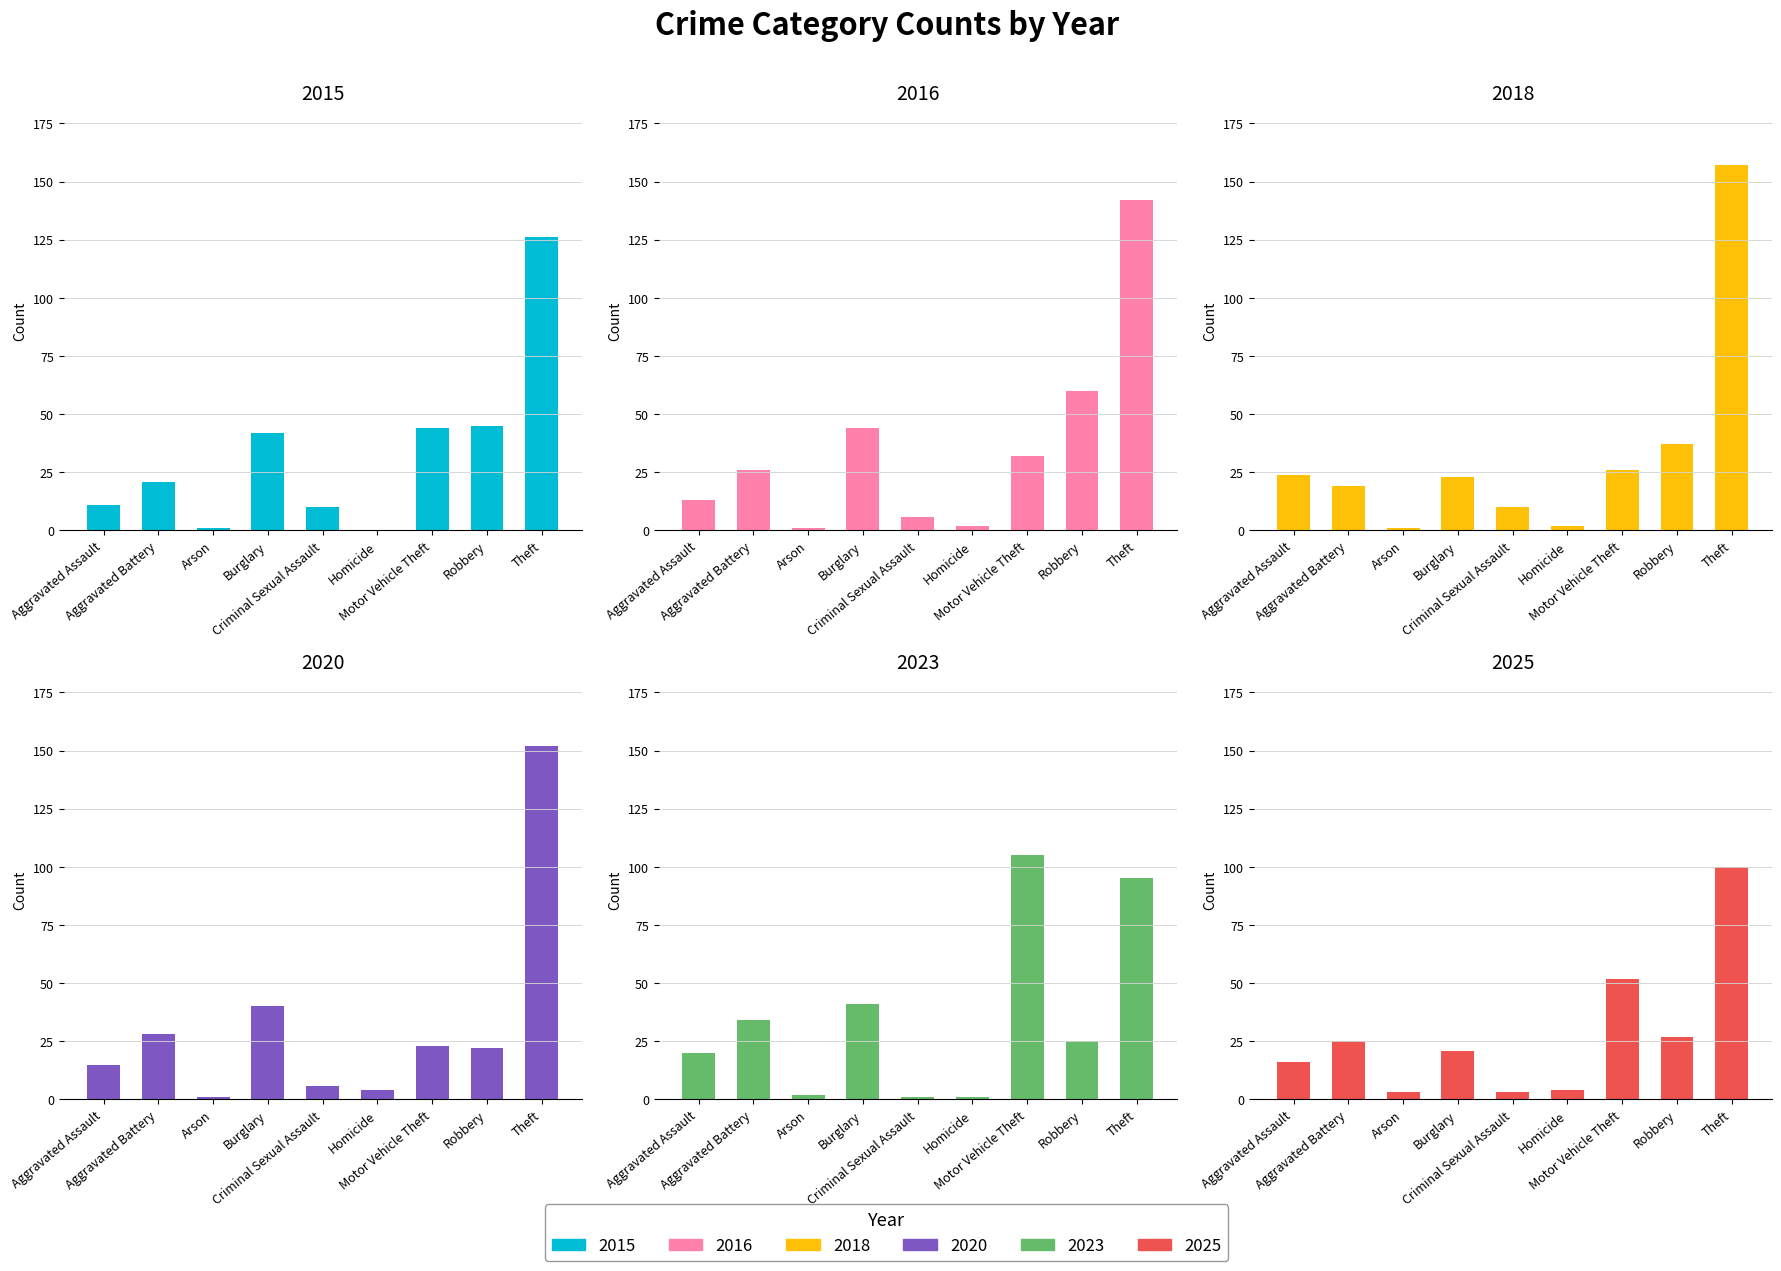

What is the difference between the highest and lowest values at Robbery?

38